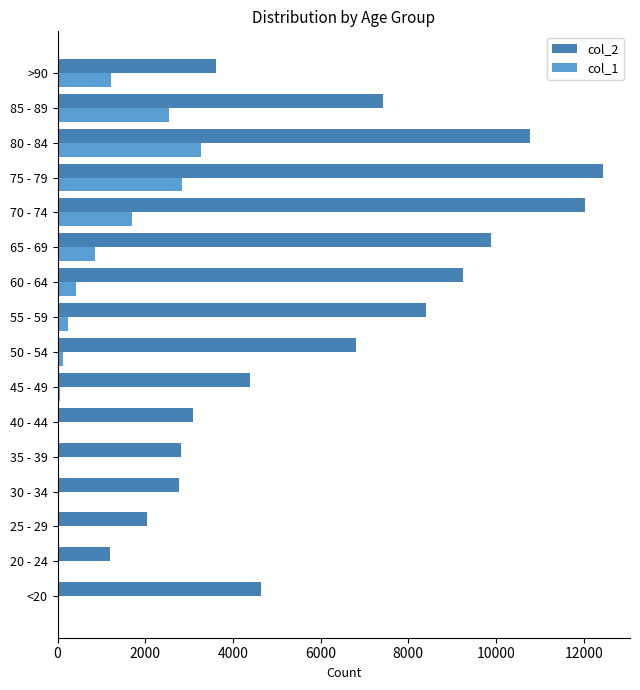

Where is col_1 nearest to the value 1638?

70 - 74